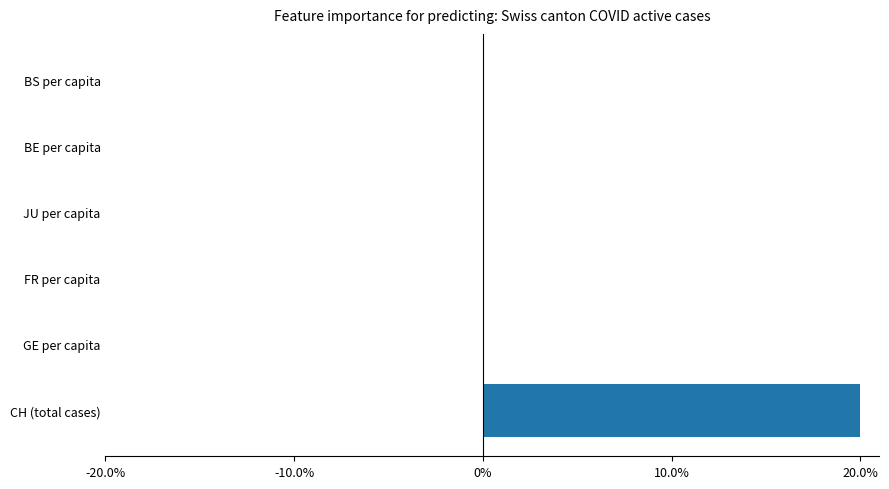

What value does the data have at CH (total cases)?

20.0